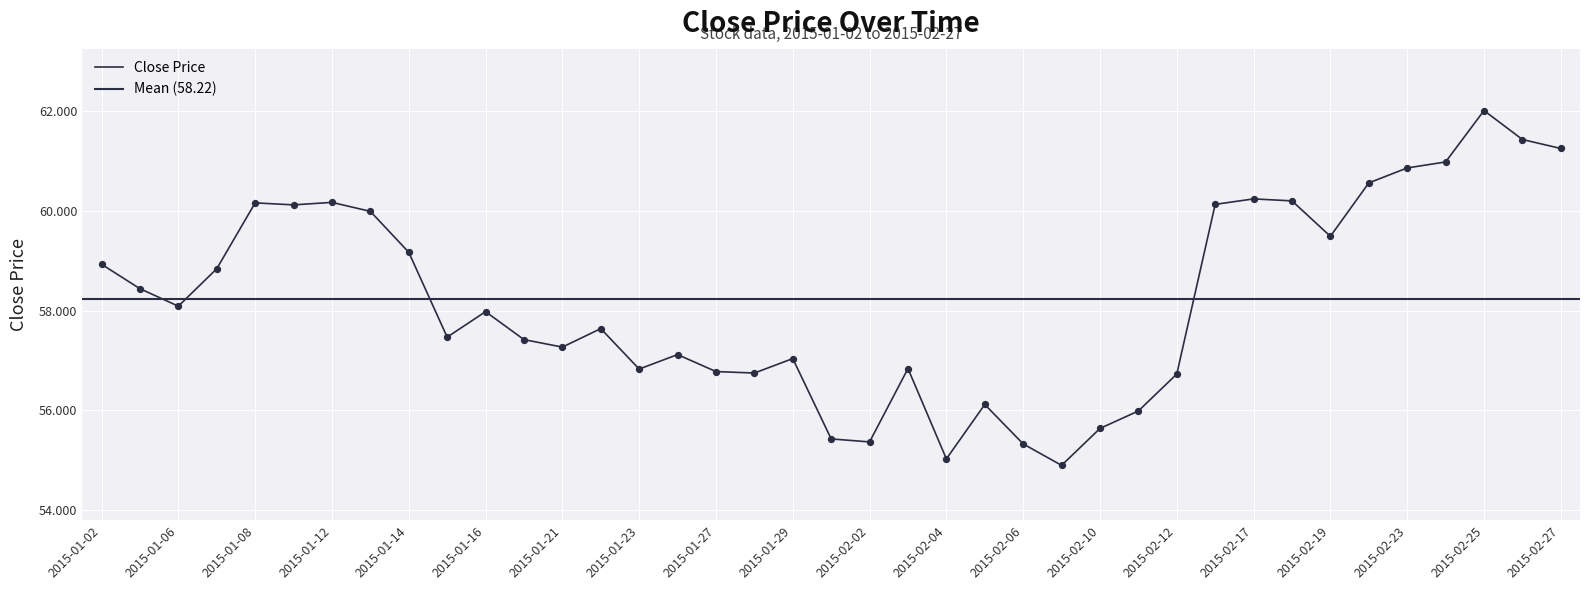

What is the ratio of the value at 2015-01-15 to the value at 2015-02-27?

0.9